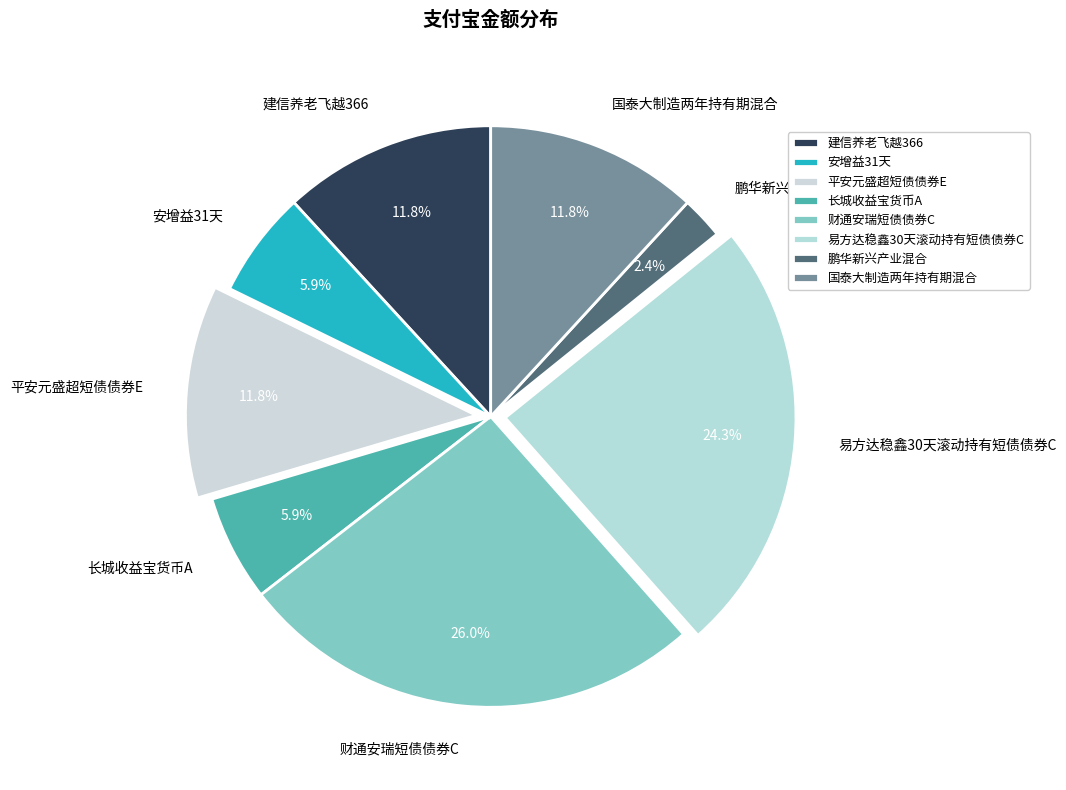

Is the sum of 财通安瑞短债债券C and 长城收益宝货币A greater than half?

No